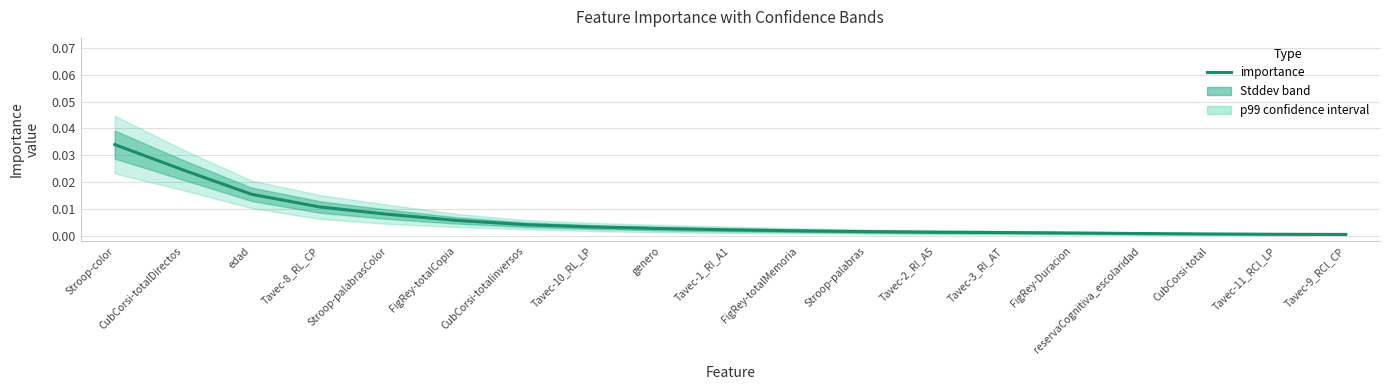

The value at FigRey-totalCopia is 0.0. True or false?

False